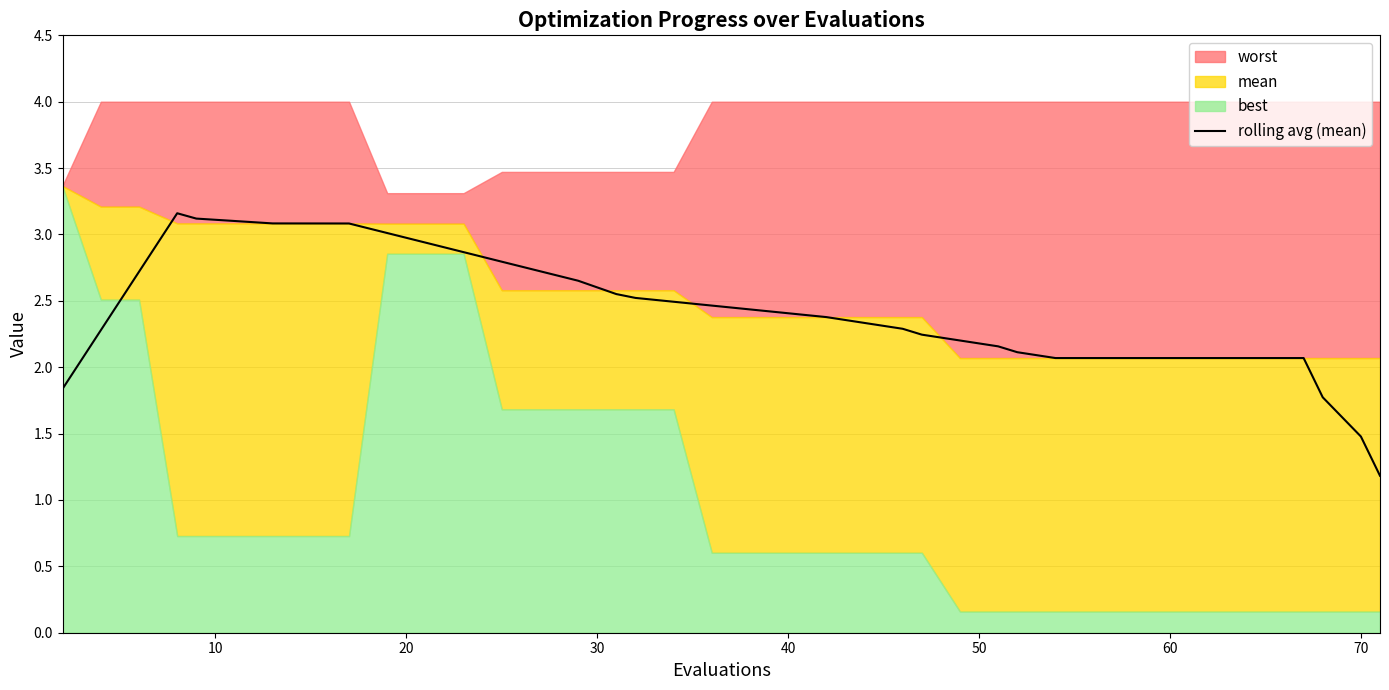

Is it true that rolling avg (mean) equals 1.5 at 70?

True